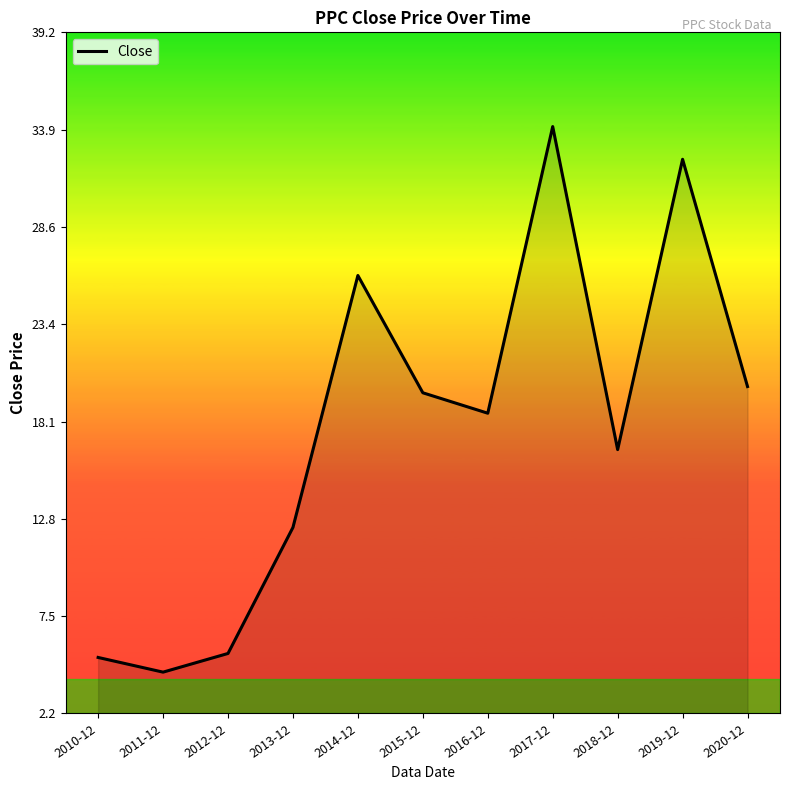

Which has a higher value, 2018-12 or 2011-12?

2018-12